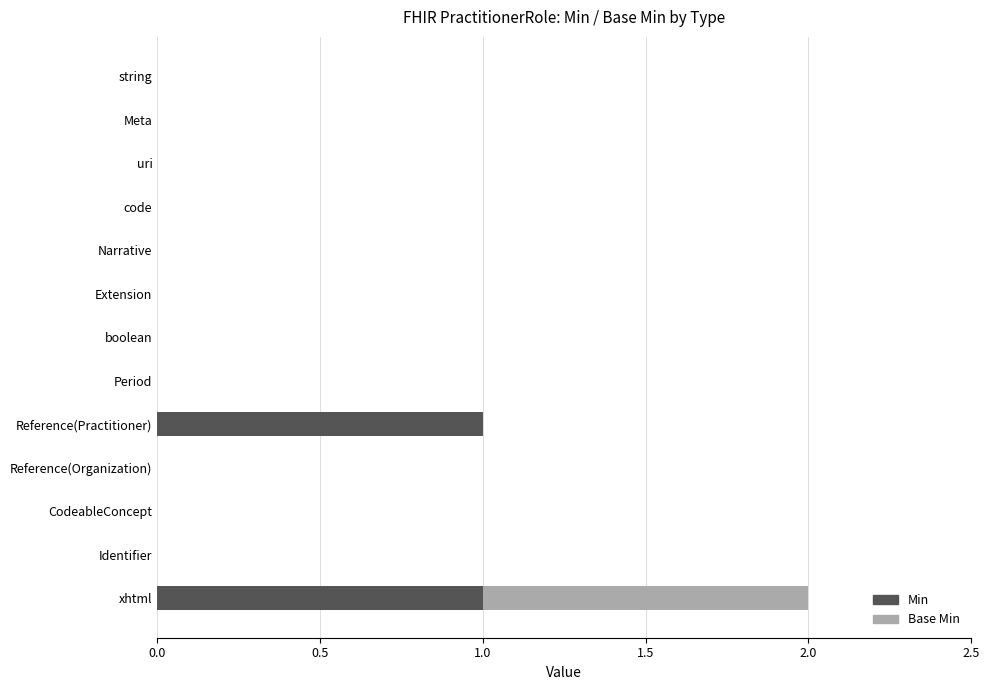

At which category is the sum across all series the highest?

xhtml